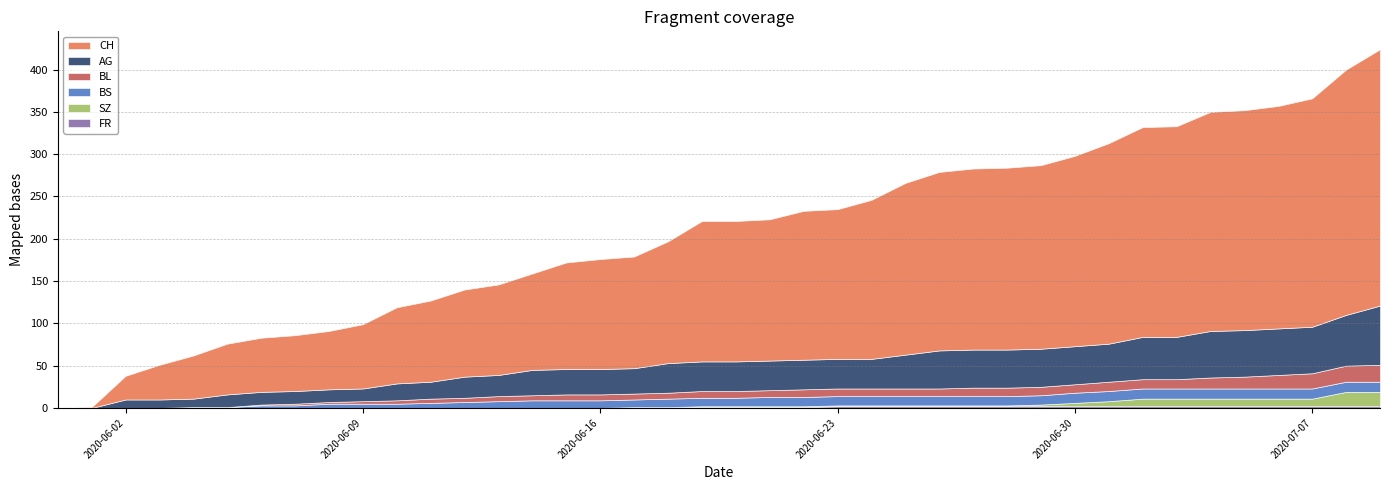

How many intersections are there between SZ and BS?

1